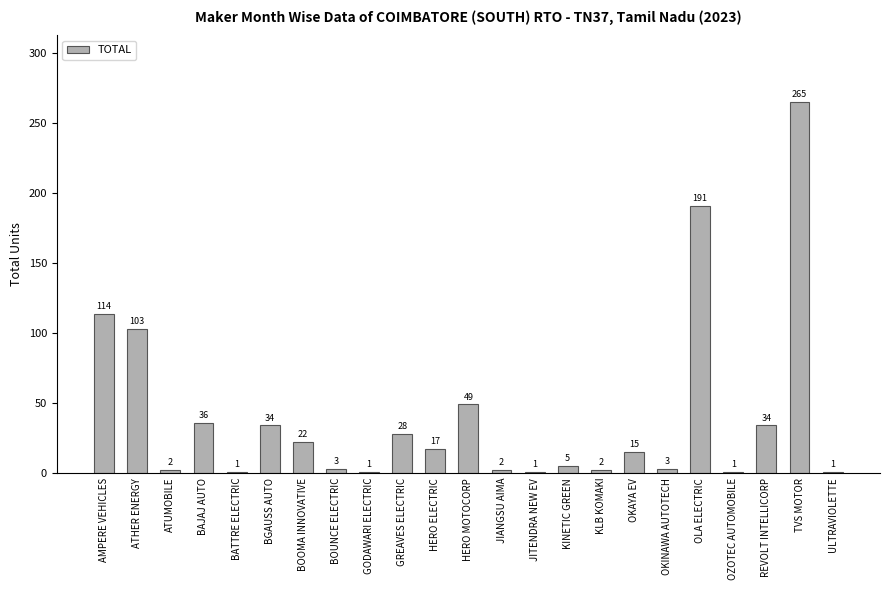

Approximately how many times larger is the value at JIANGSU AIMA compared to KLB KOMAKI?

1.0